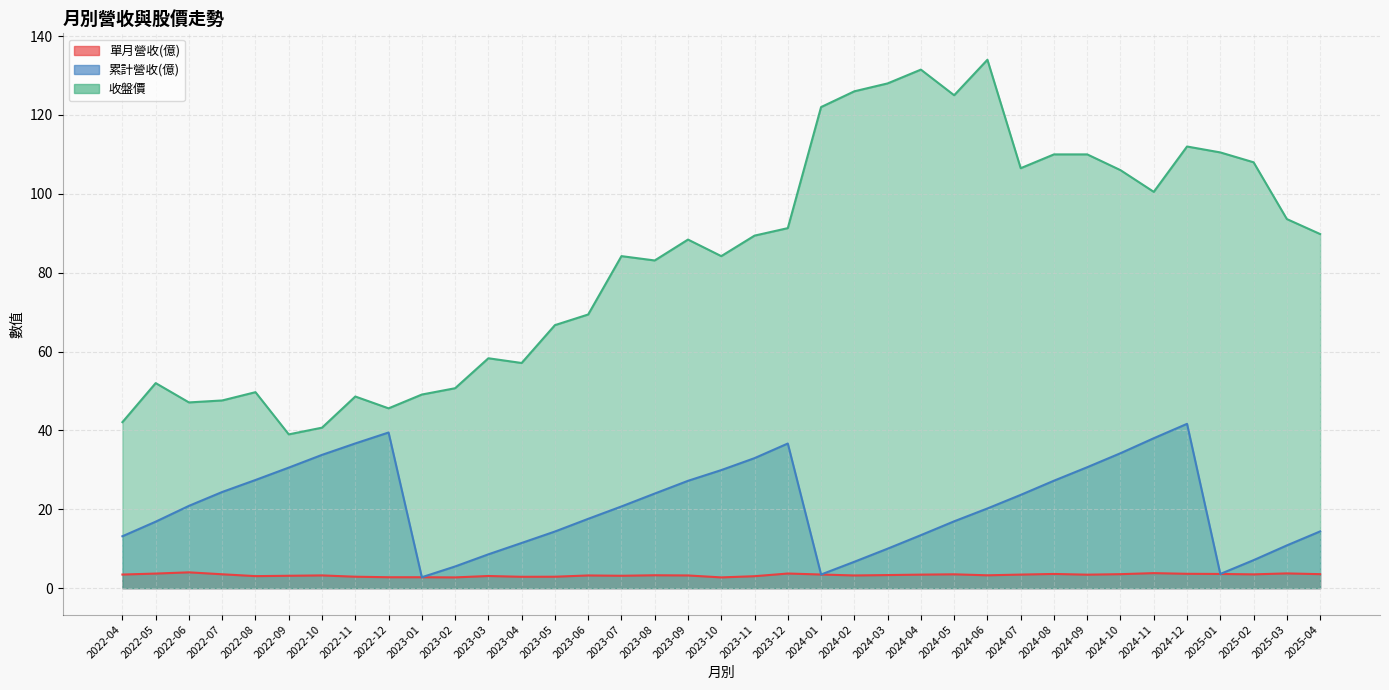

In 累計營收(億), how many points are higher than both neighbors (excluding endpoints)?

3